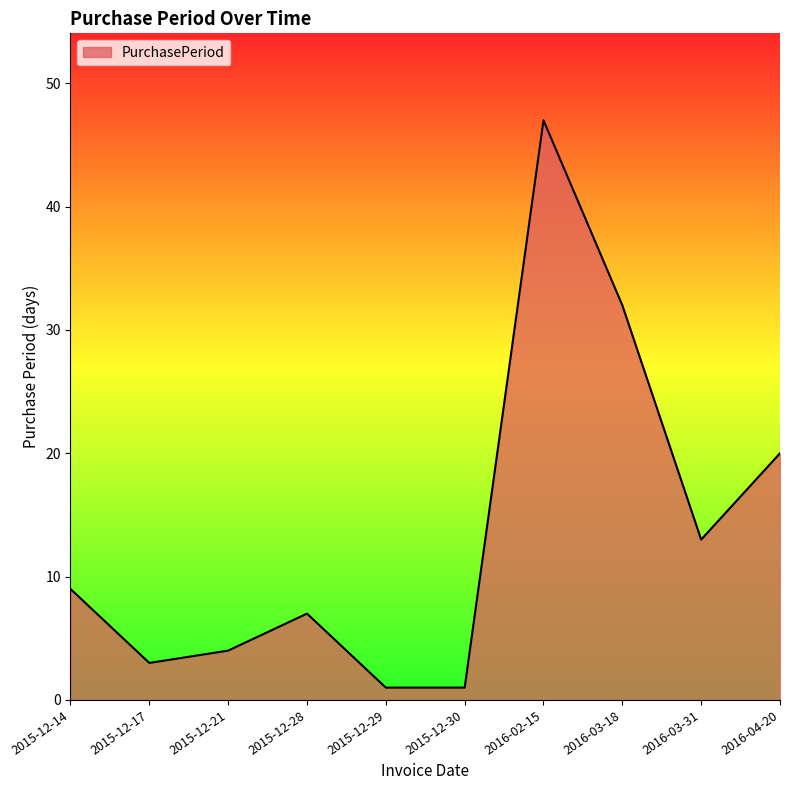

What is the difference between the second highest and second lowest values?

31